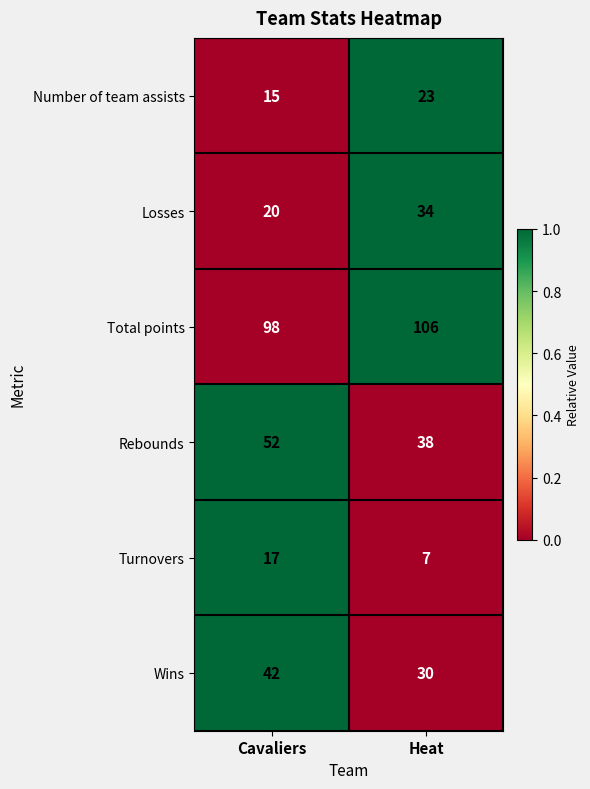

At which category does the chart reach its minimum across all series?

Heat